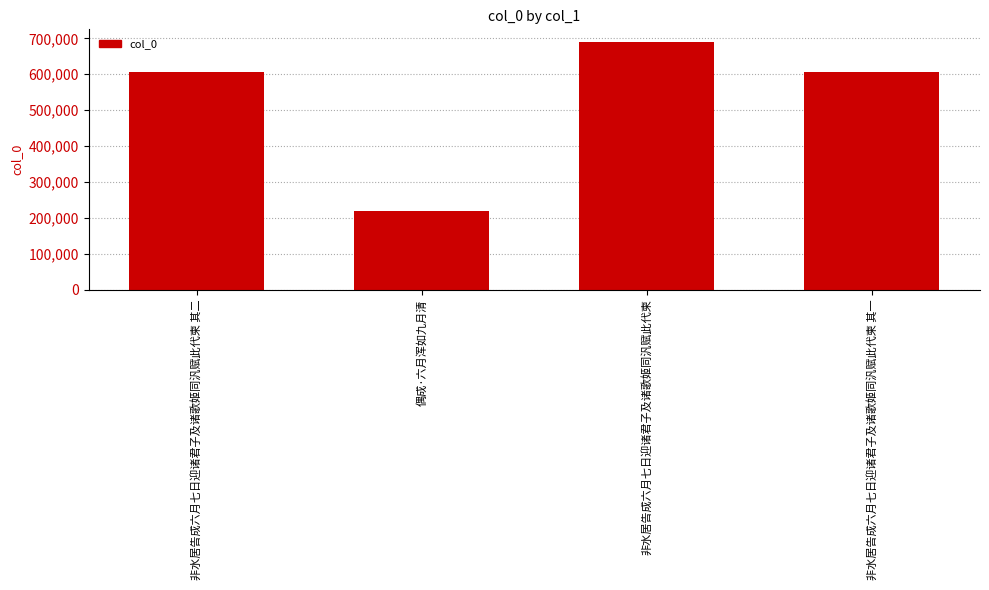

What is the label of the 1st bar from the right?

非水居告成六月七日迎诸君子及诸歌姬同汎赋此代柬 其一